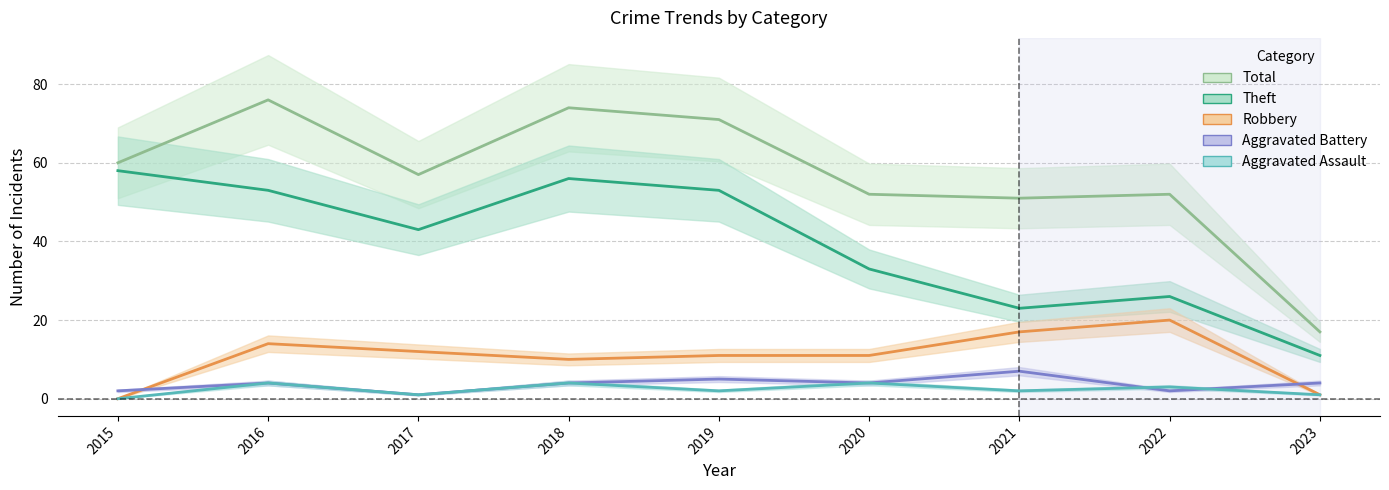

At which category does the chart reach its peak across all series?

2016